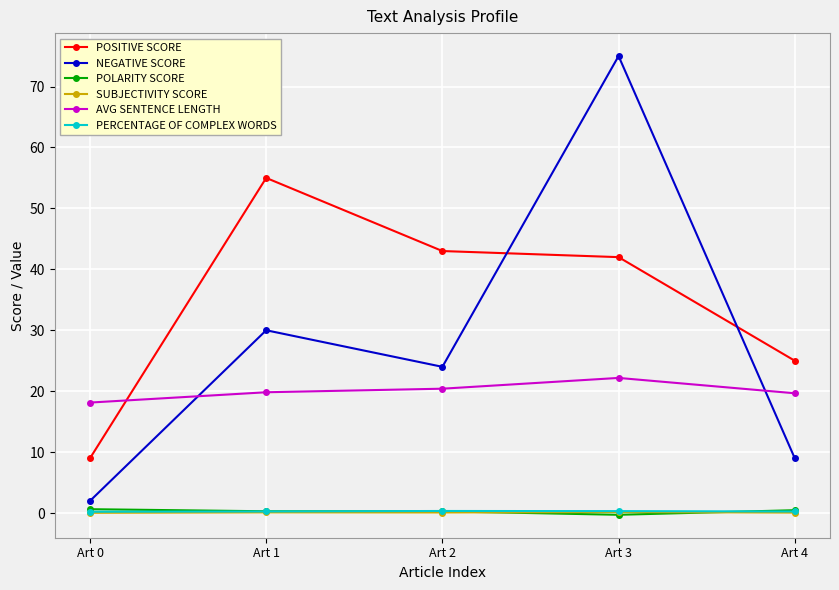

What is the value of the POSITIVE SCORE point at the 2nd from the left?

55.0